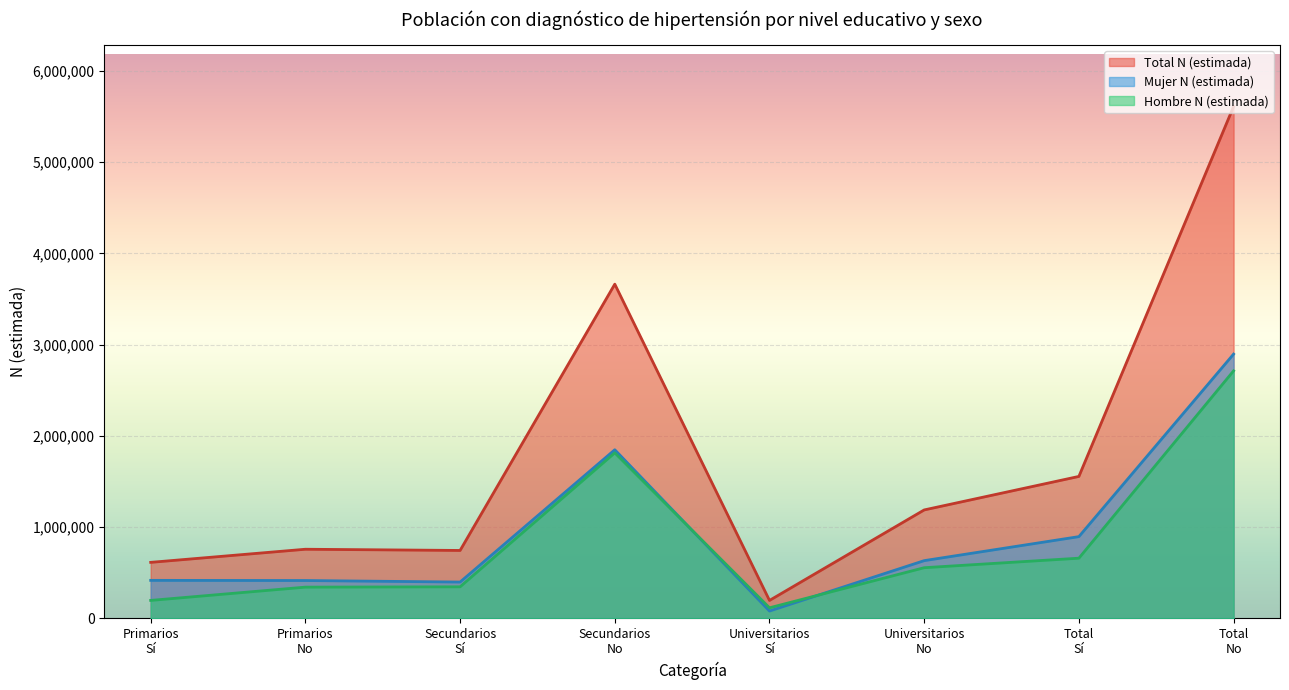

Which series has the widest spread of values?

Total N (estimada)